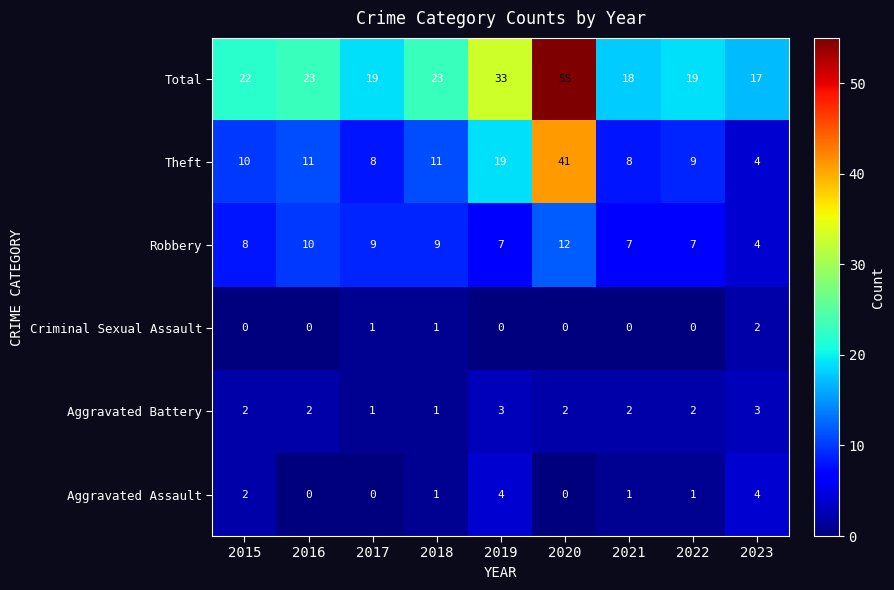

How many series are shown in this chart?

6